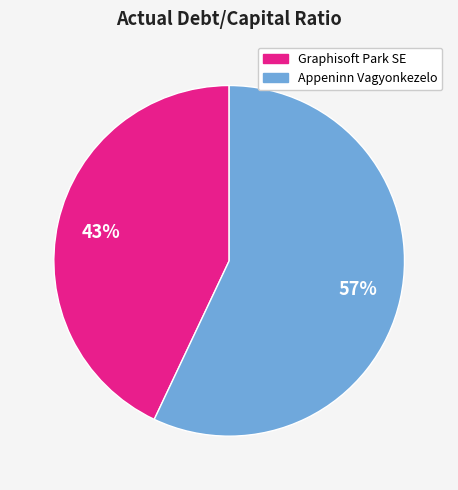

What is the smallest slice in the pie chart?

Graphisoft Park SE